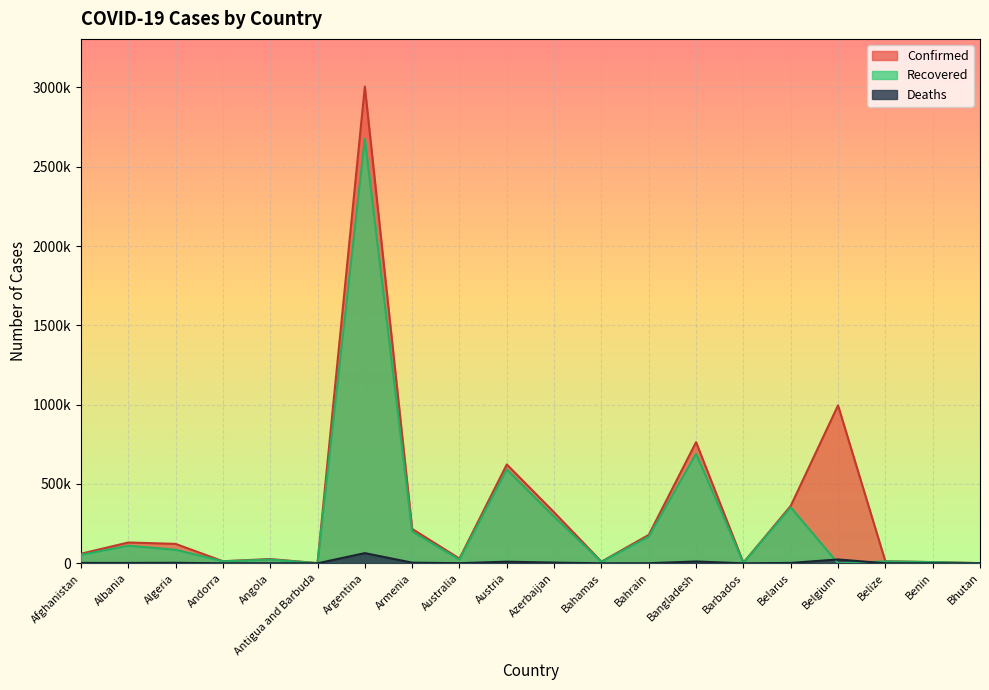

What are all the series names shown in the legend?

Confirmed, Recovered, Deaths